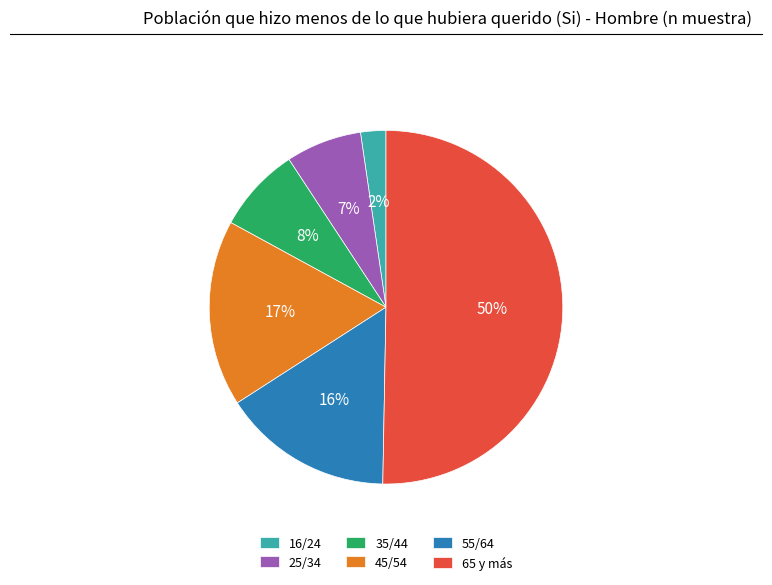

Rank the categories by value from lowest to highest.

16/24, 25/34, 35/44, 55/64, 45/54, 65 y más